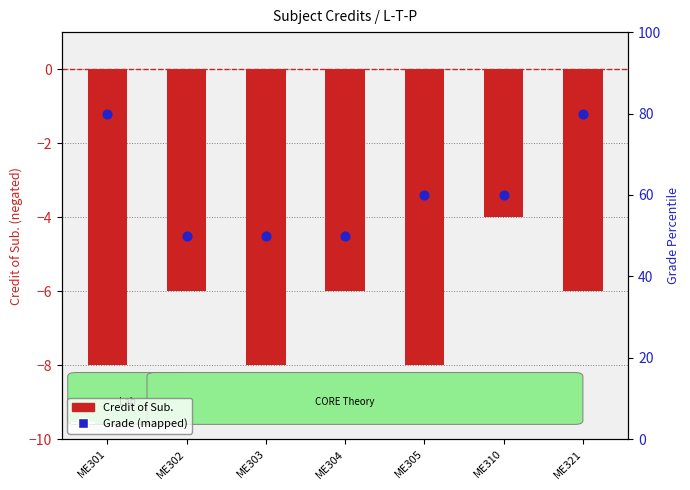

What is the total value across all series at ME310?

56